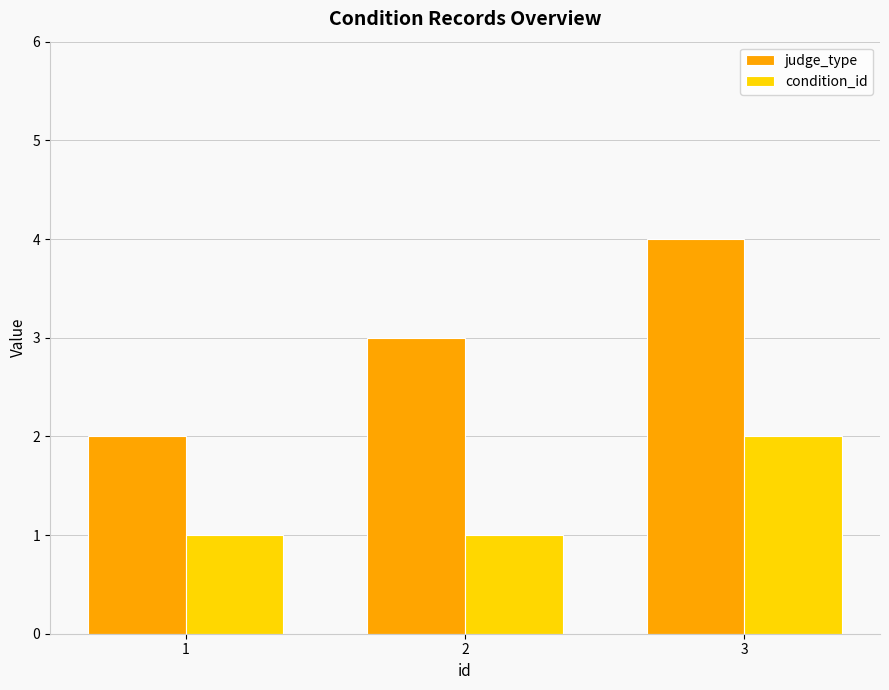

Reading left to right, what are all the values shown in this chart?

judge_type: 2	3	4
condition_id: 1	1	2